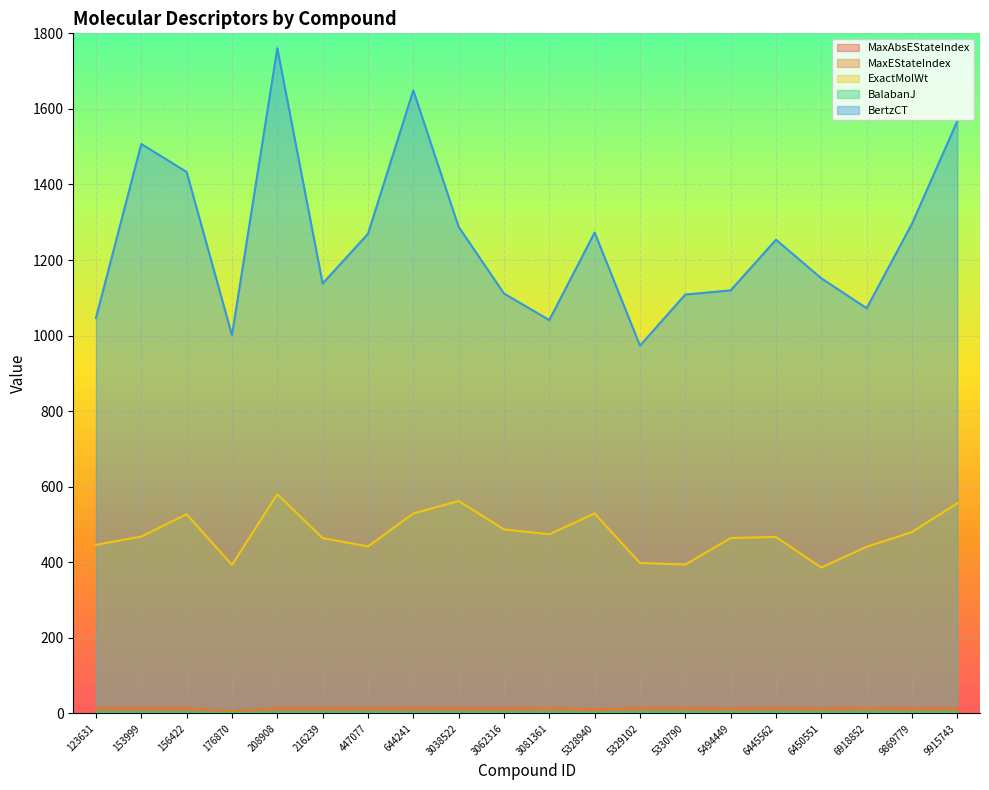

What are all the series names shown in the legend?

MaxAbsEStateIndex, MaxEStateIndex, ExactMolWt, BalabanJ, BertzCT